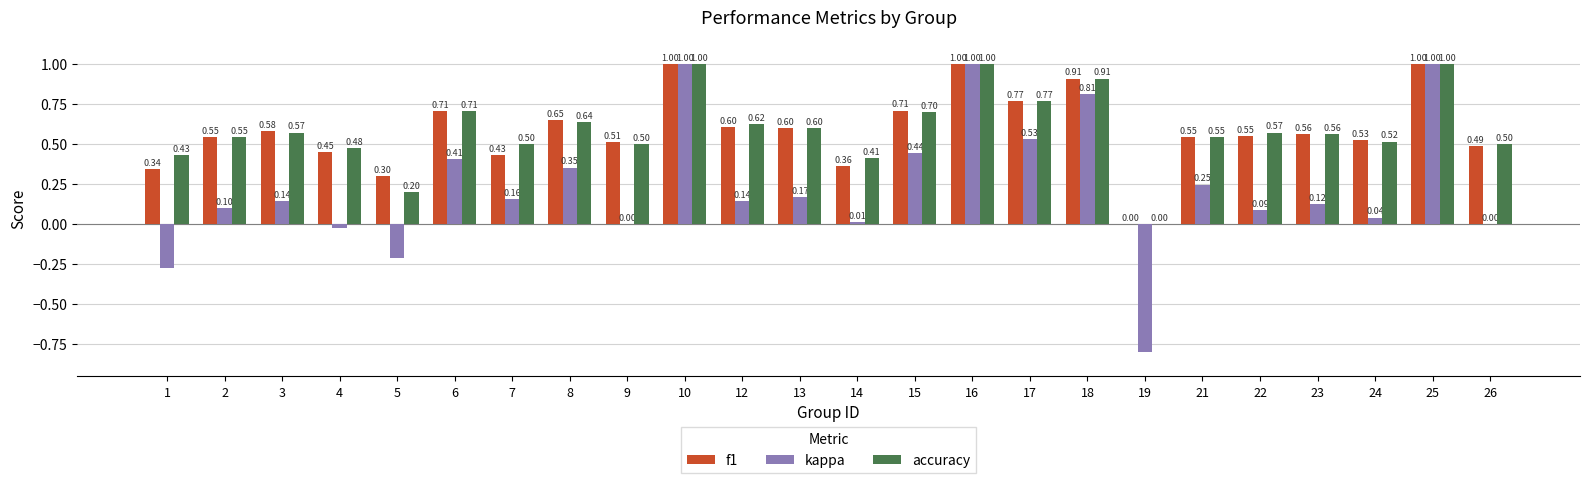

Between 5 and 16, which series saw the biggest shift?

kappa